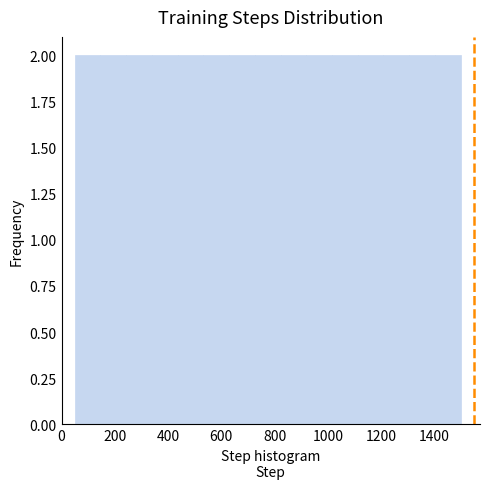

Reading left to right, list every bar in this chart as the range it spans on the x-axis followed by its height. Neither the bar edges nor the heights are printed on the chart, so give them approximately, as read against the axes.

40 to 140: 2
140 to 240: 2
240 to 340: 2
340 to 440: 2
440 to 540: 2
540 to 620: 2
620 to 720: 2
720 to 820: 2
820 to 920: 2
920 to 1020: 2
1020 to 1120: 2
1120 to 1200: 2
1200 to 1300: 2
1300 to 1400: 2
1400 to 1500: 2